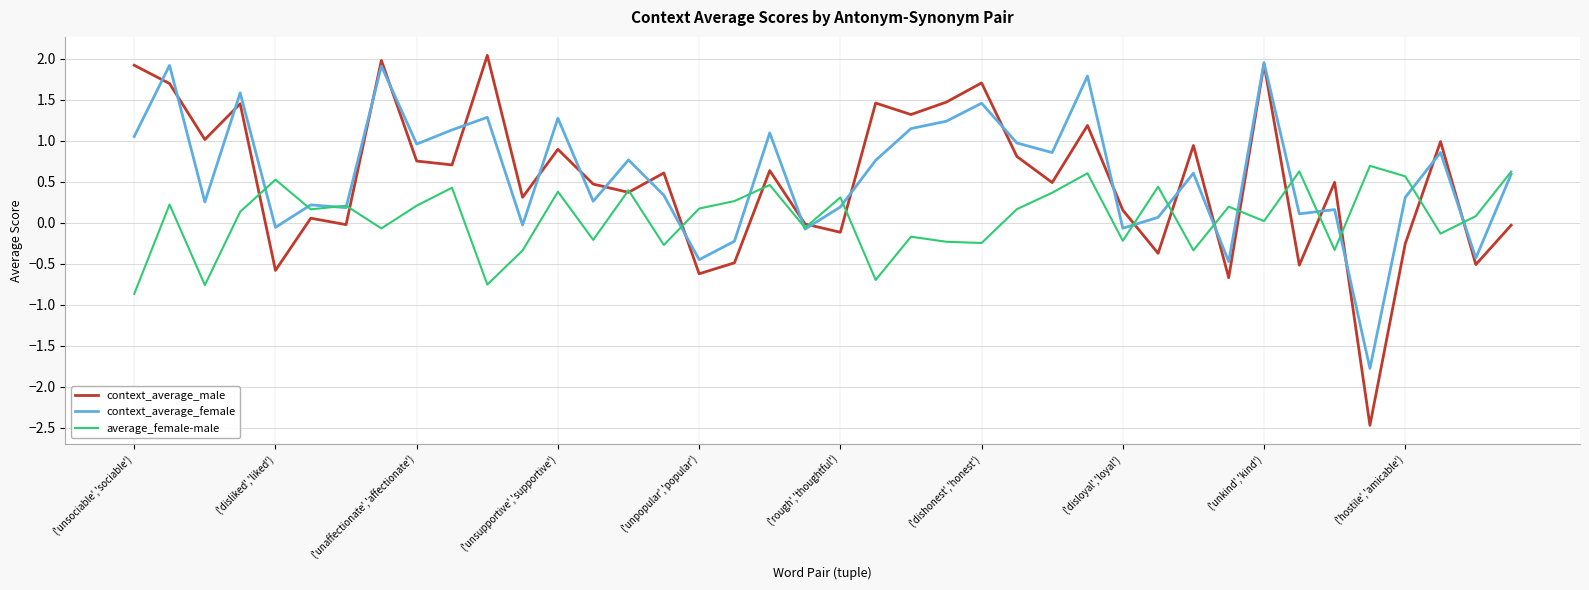

True or false: average_female-male and context_average_male cross at least once.

True